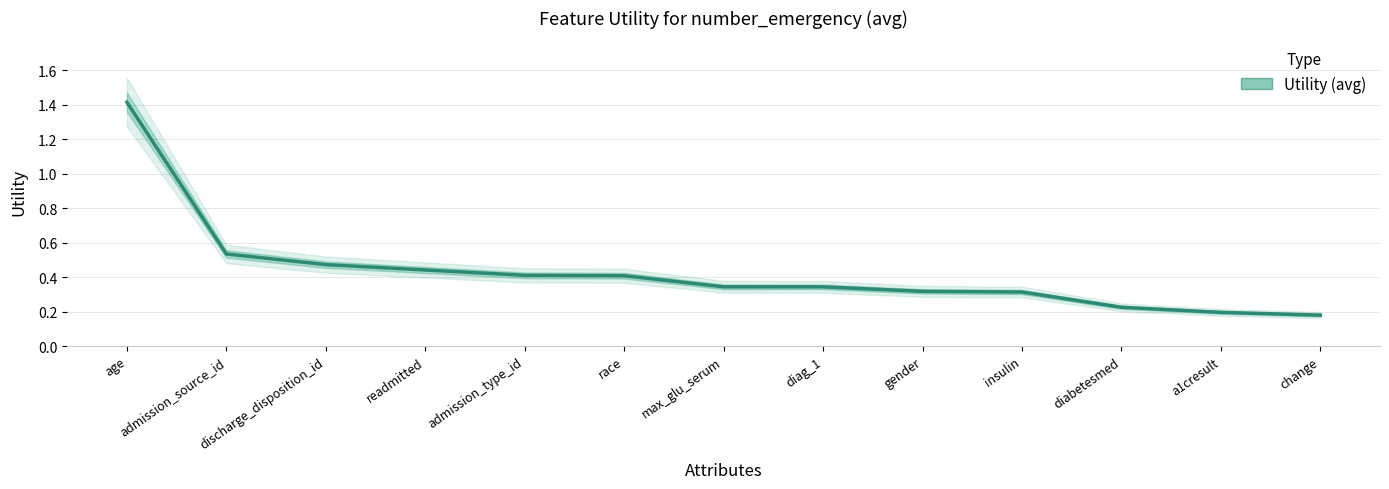

True or false: the data shows 0.1 at change.

False